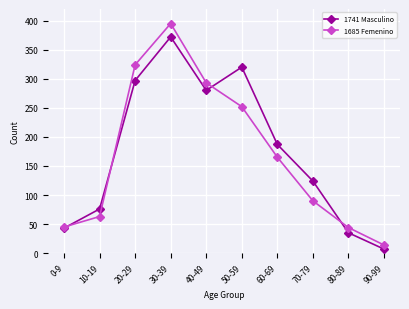

Where is the first local maximum for 1741 Masculino?

30-39